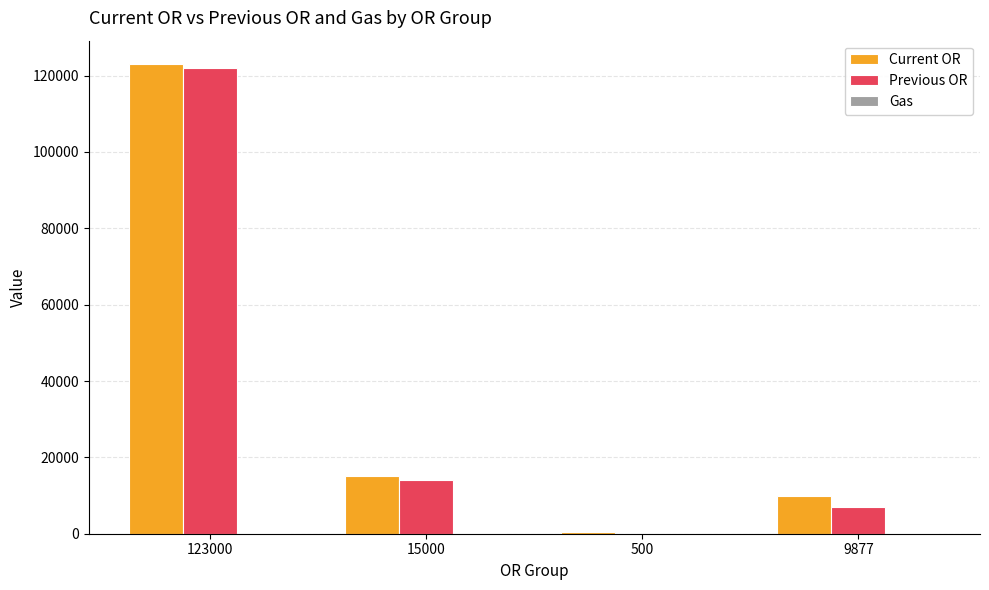

What is the total value across all series at 15000?

29060